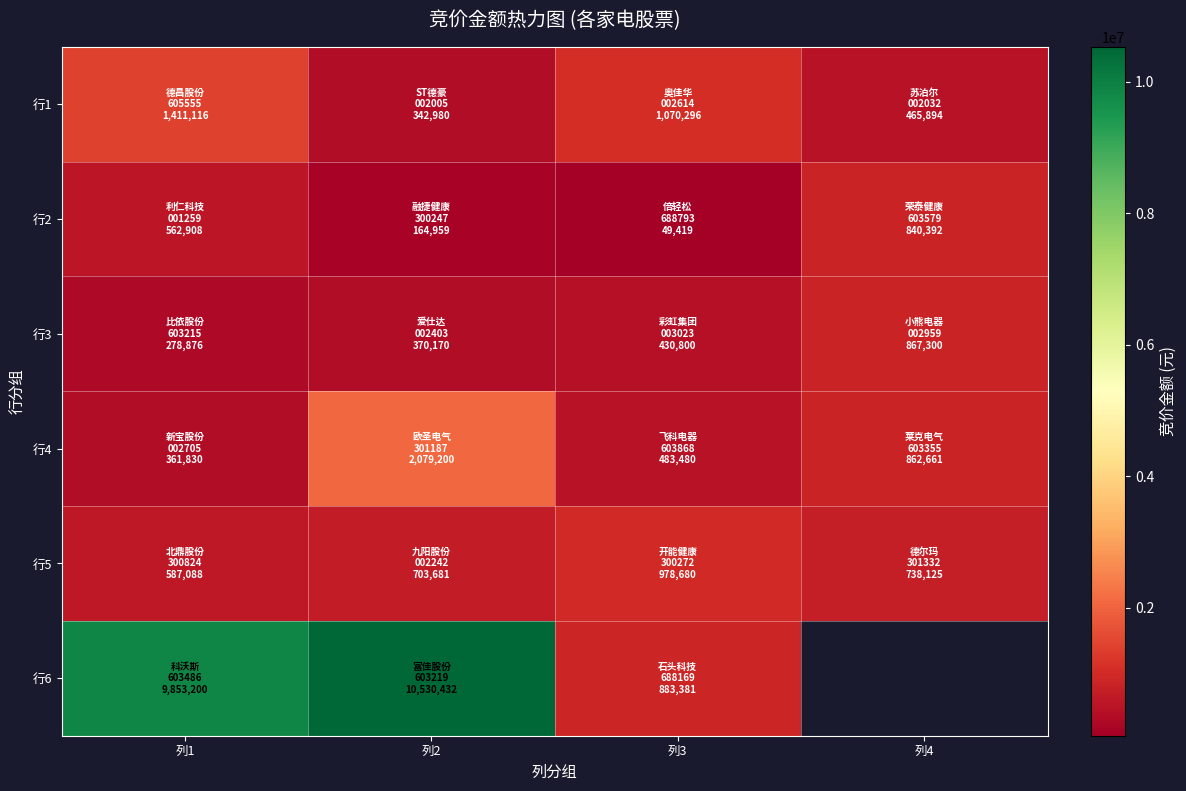

Is the value of 行4 at 列2 greater than the value of 行5 at 列2?

Yes